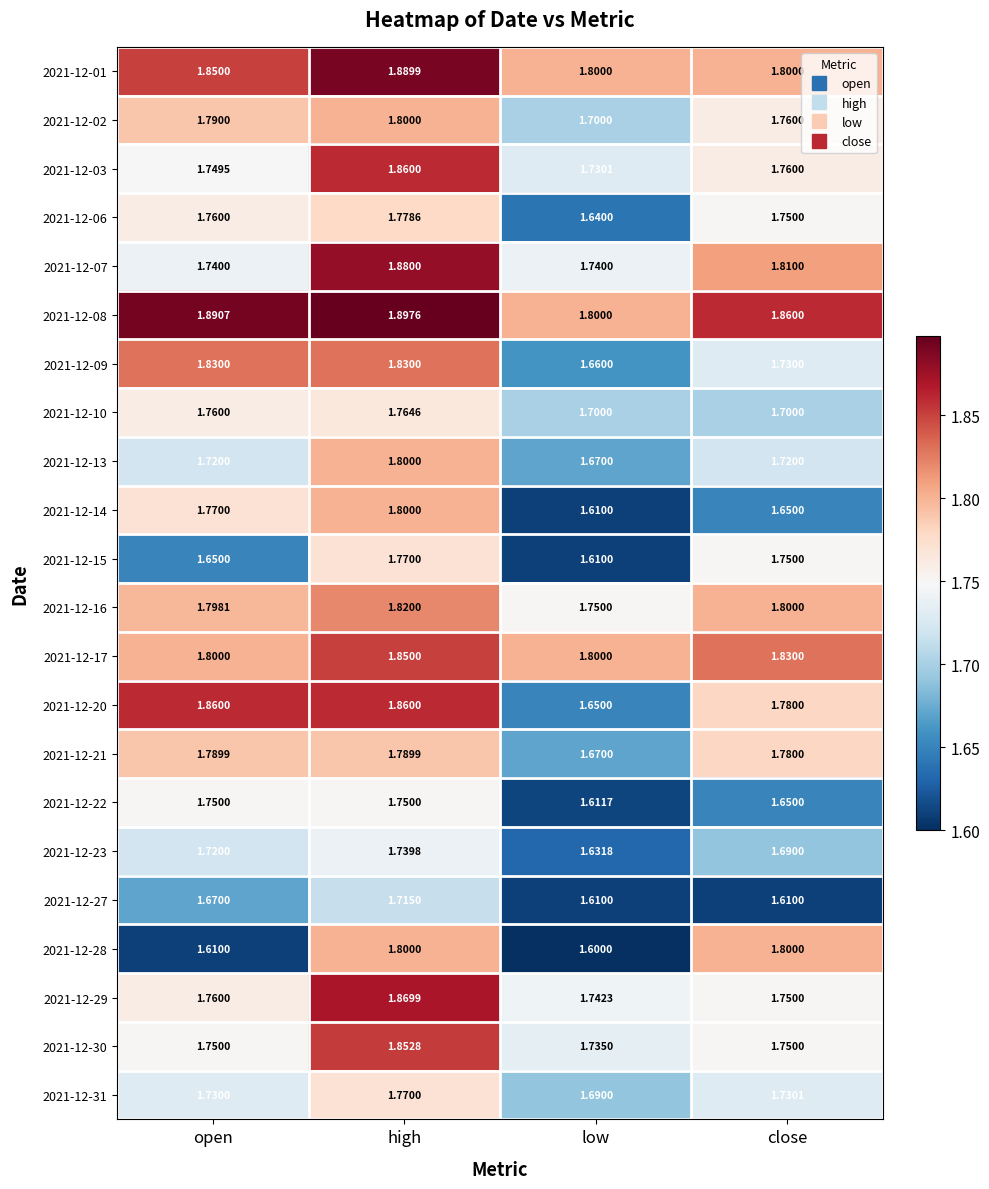

At which label is 2021-12-31 closest to 1?

low